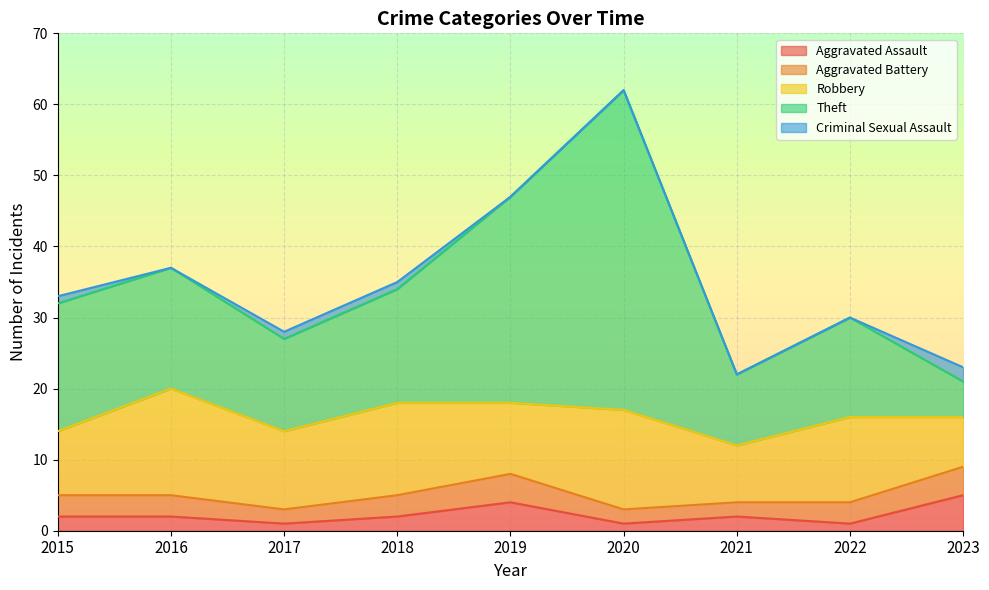

Does the chart display data point markers on the line(s)?

No